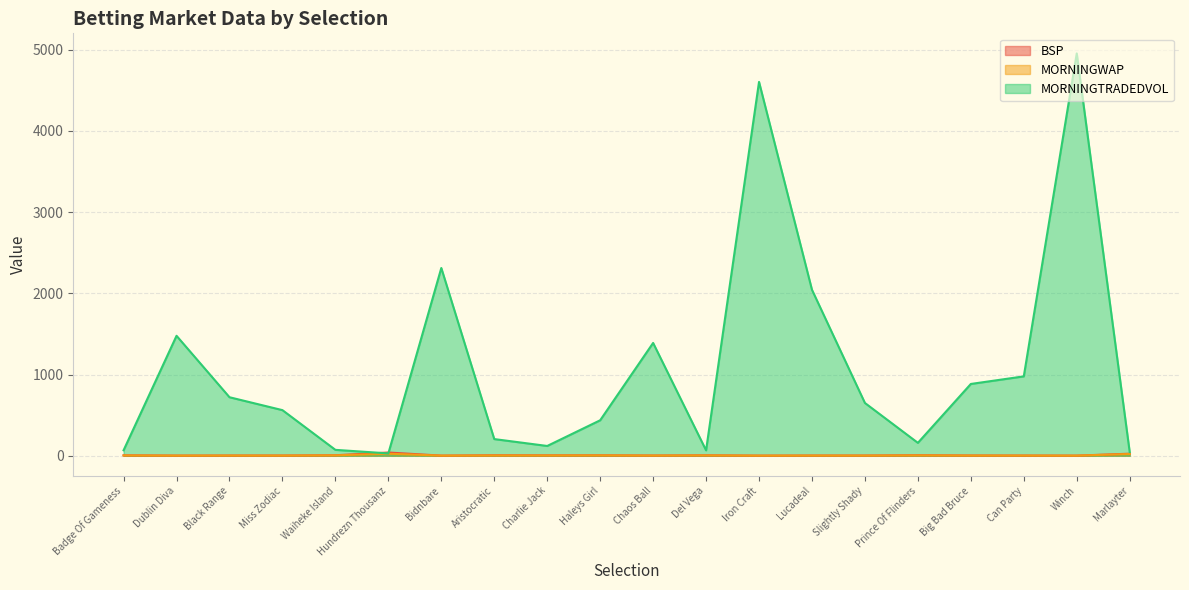

What is the difference between the maximum and minimum values in the BSP series?

38.4